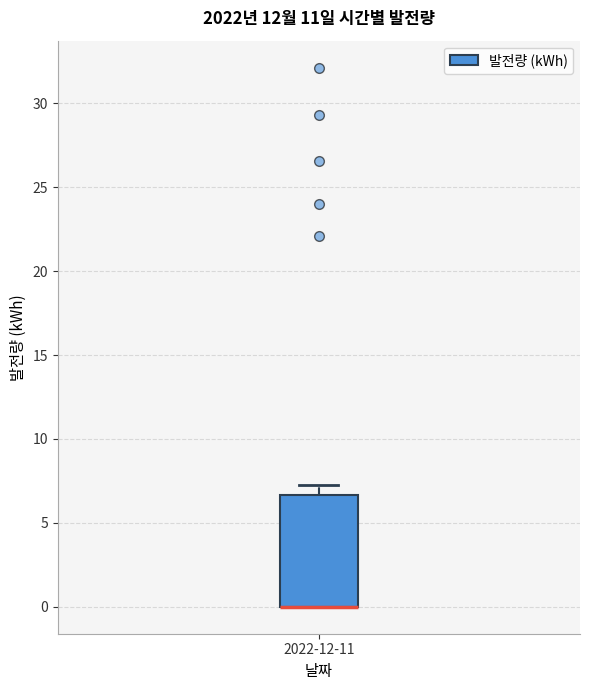

Where does the upper whisker of the box for 2022-12-11 end on the y-axis? The values are not printed on the chart, so give them approximately, as read against the axis.

7.5